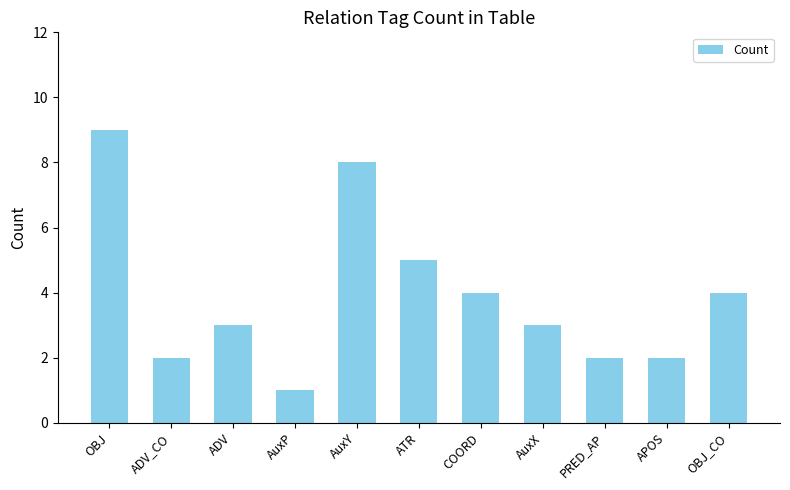

What position from the right is AuxX?

4